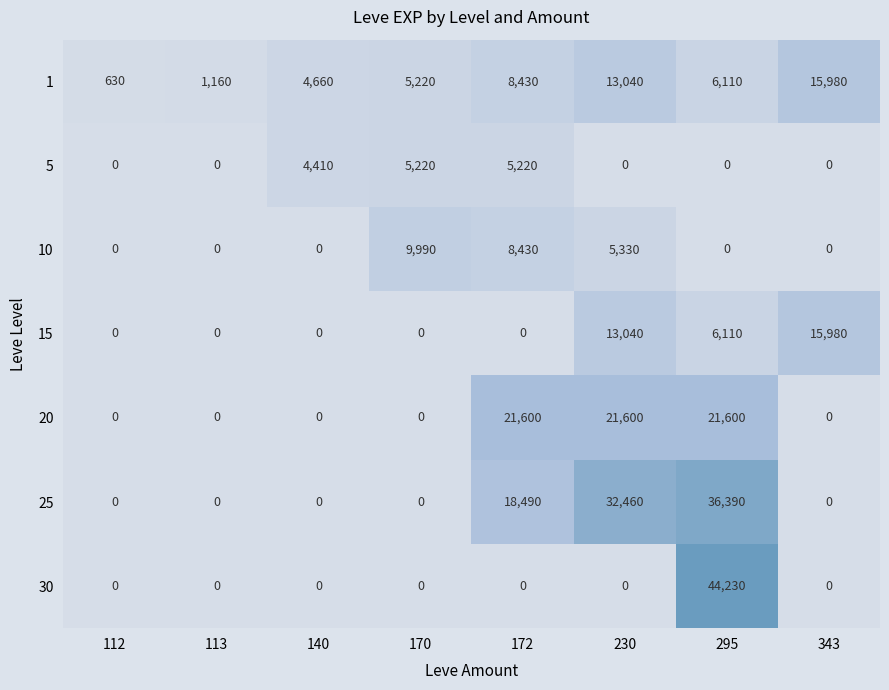

What is the average value of the 15 series?

4391